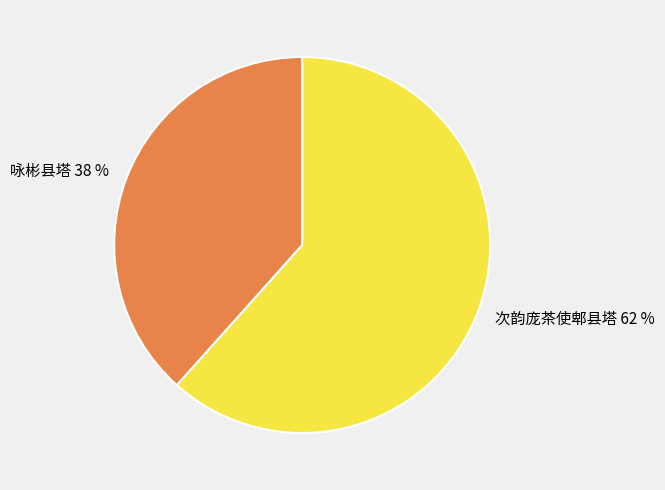

Which category has the biggest portion of the pie?

次韵庞茶使郫县塔